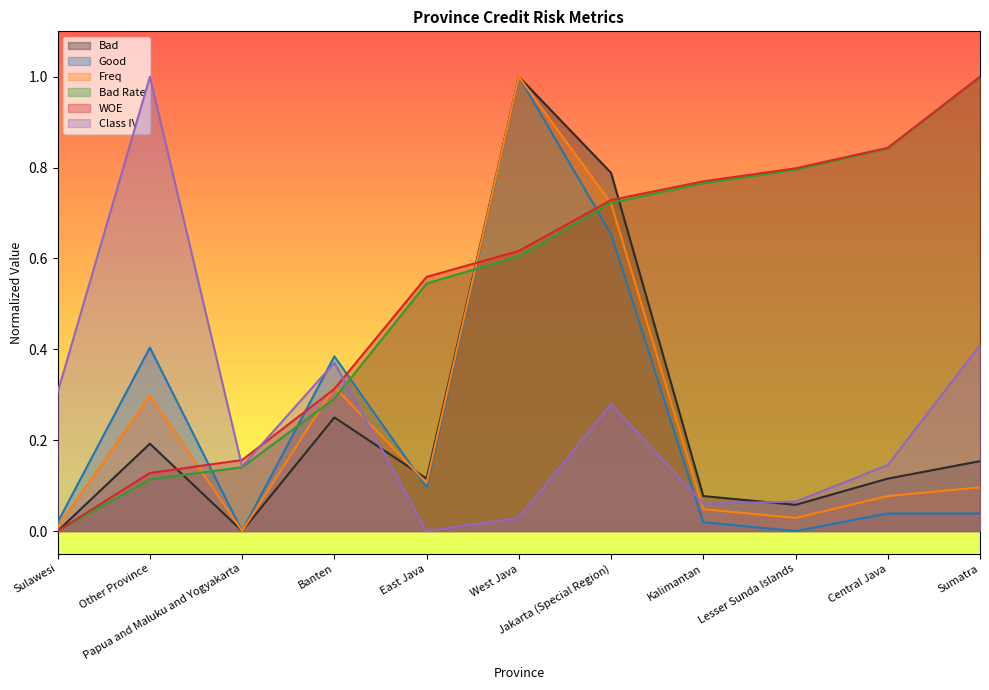

What is the sum of the Freq values at Lesser Sunda Islands and Central Java?

0.1